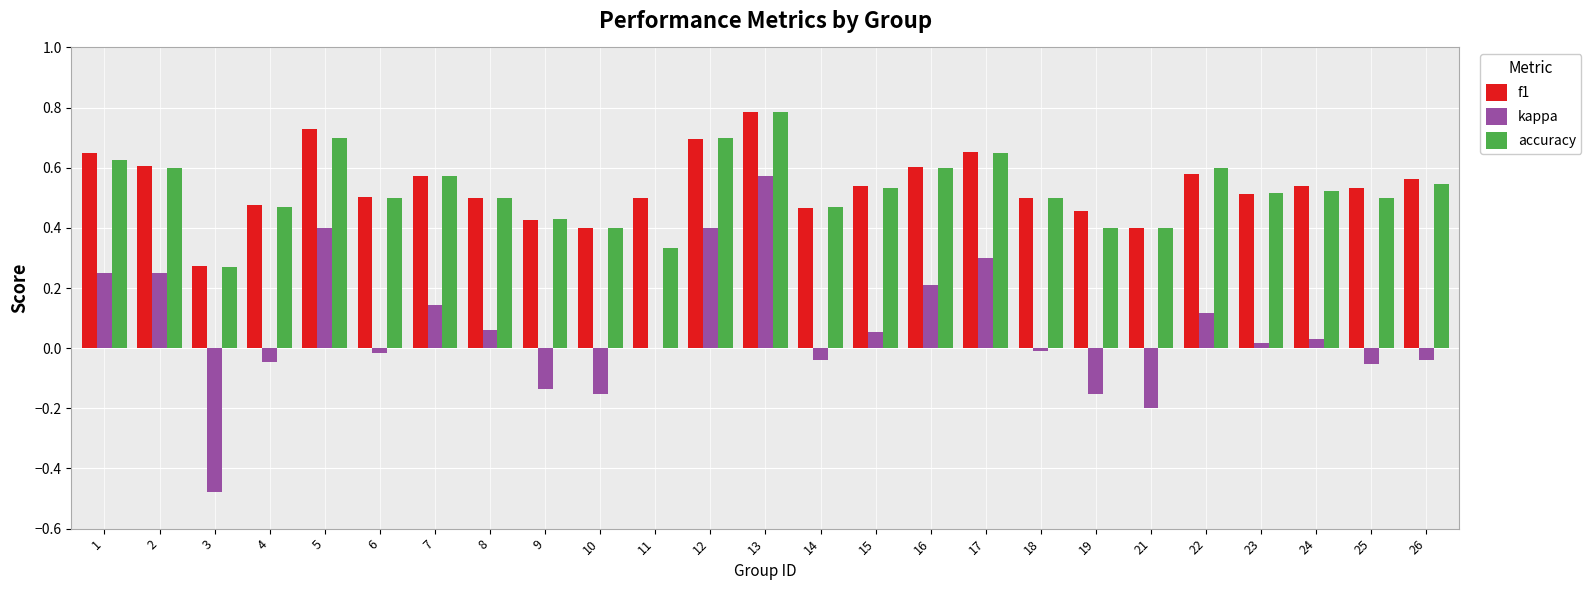

Between 4 and 22, which series saw the biggest shift?

kappa